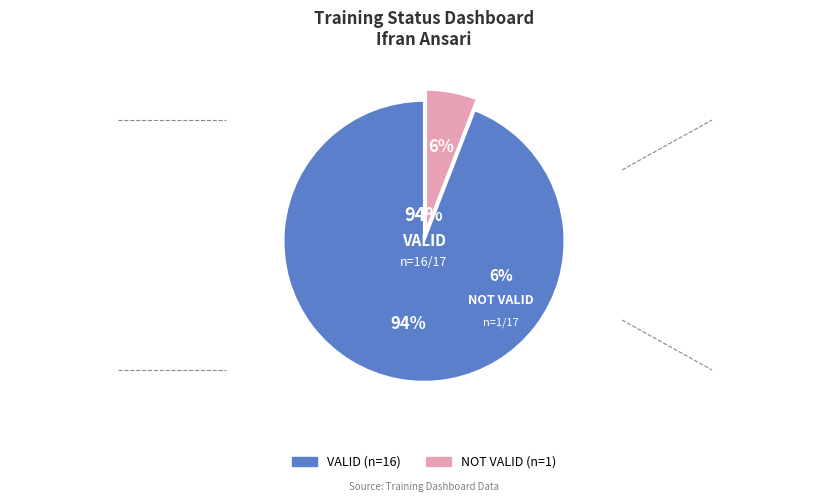

To the nearest percent, what portion does NOT VALID represent?

6%